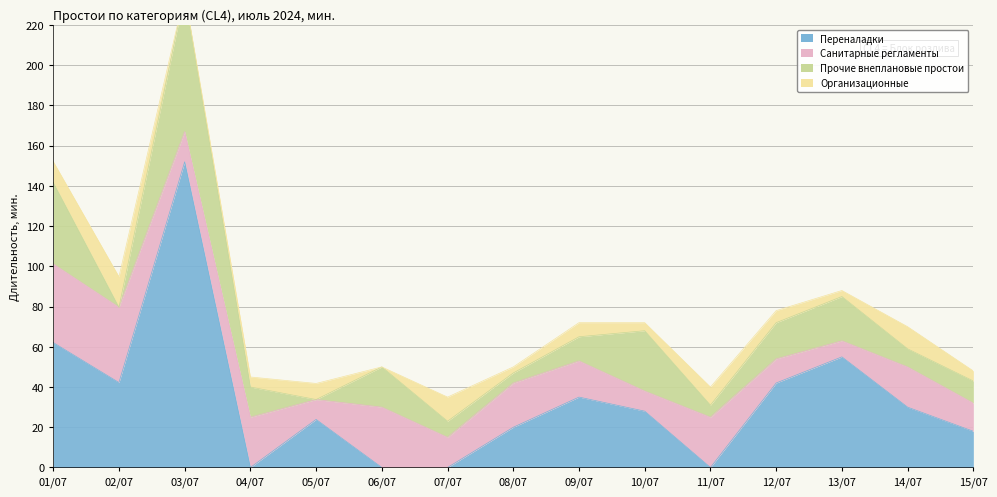

True or false: Санитарные регламенты has more than 0 points higher than both neighbors.

True